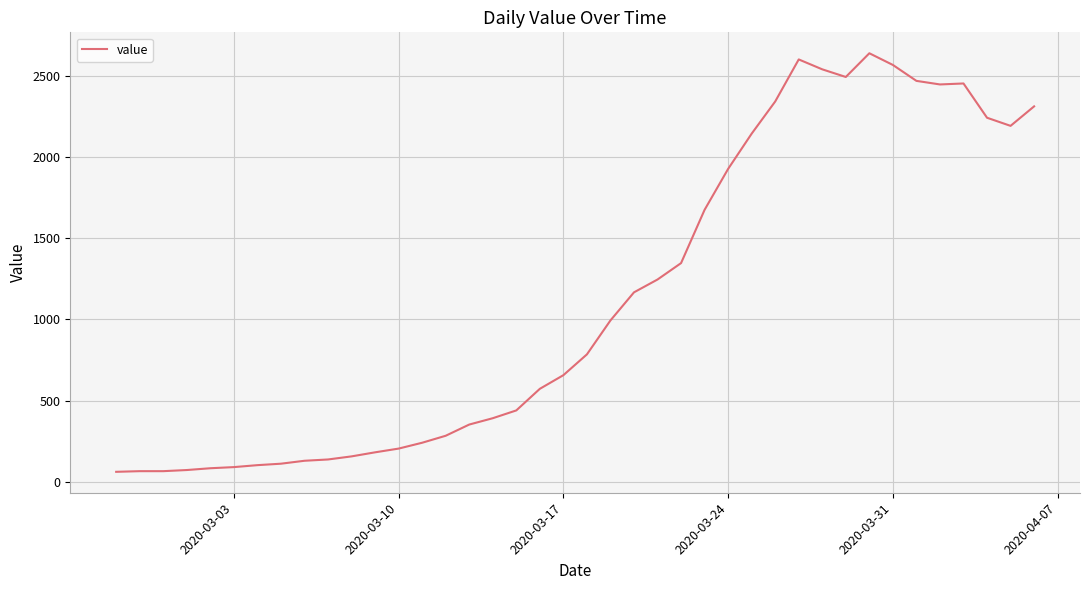

What is the smallest value displayed?

61